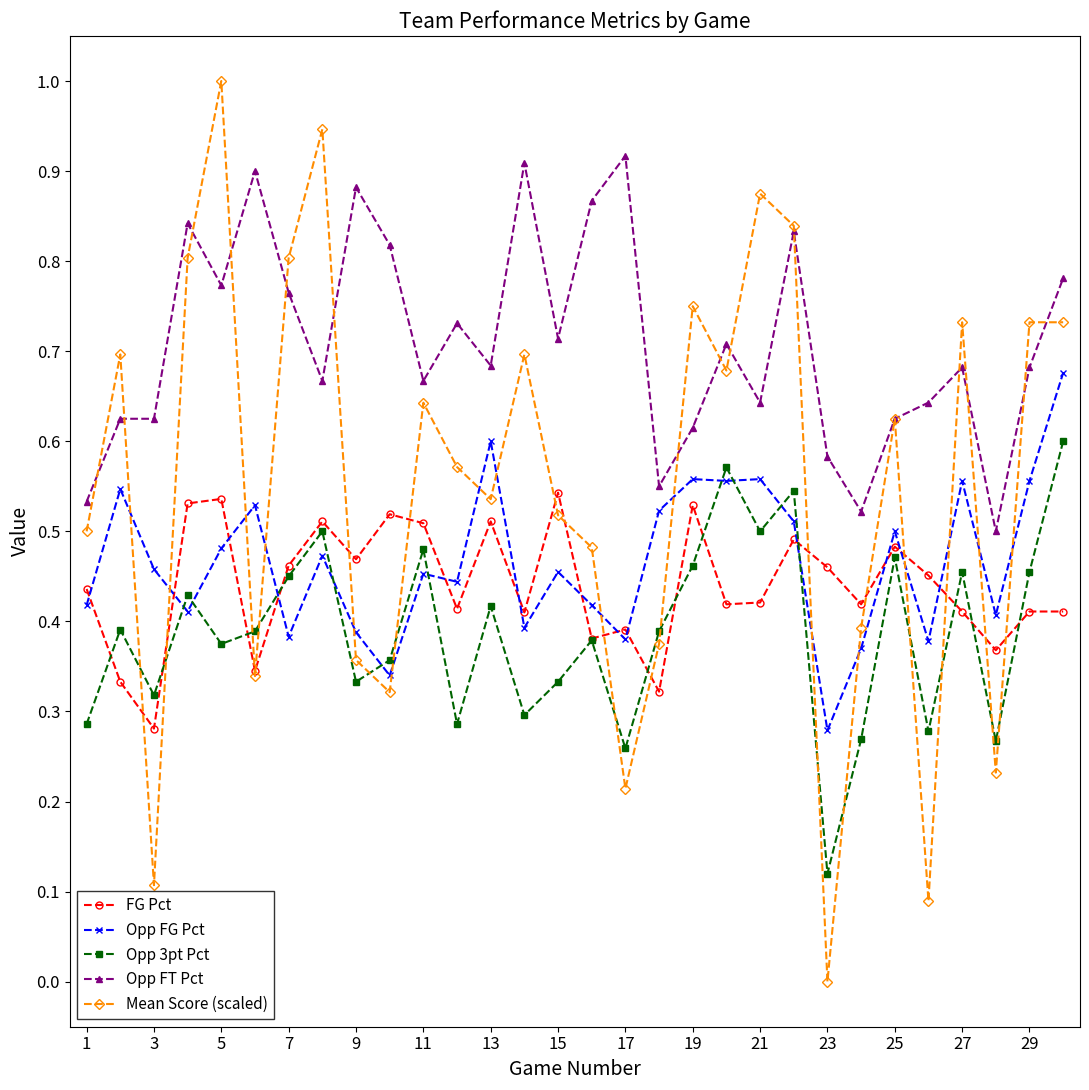

True or false: Opp 3pt Pct has more than 2 interior local peaks.

True